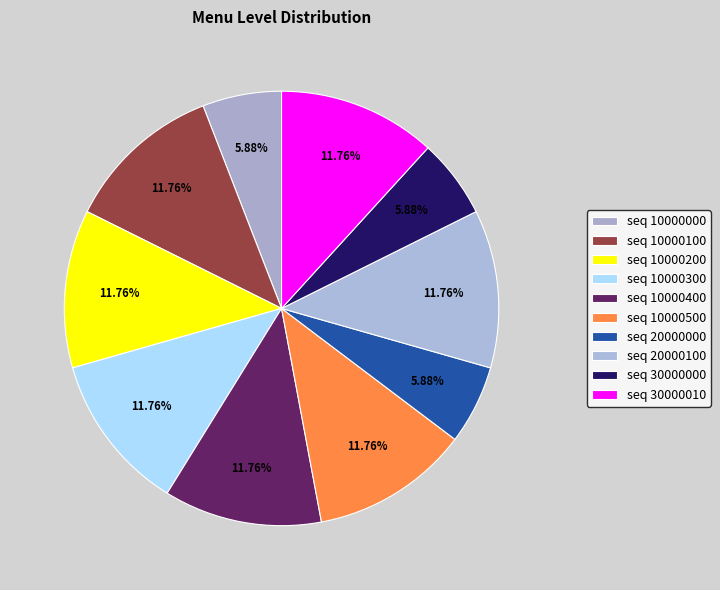

Does any single category account for the majority?

No